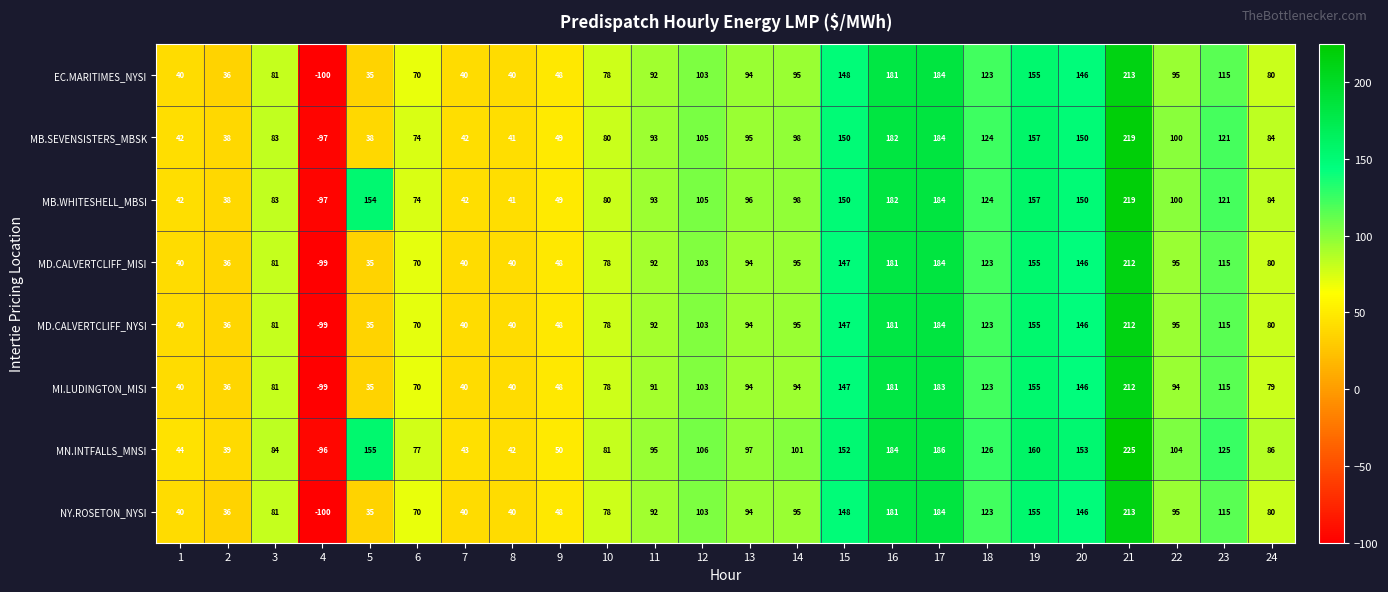

Read the NY.ROSETON_NYSI value at 2, to the nearest 10.

40